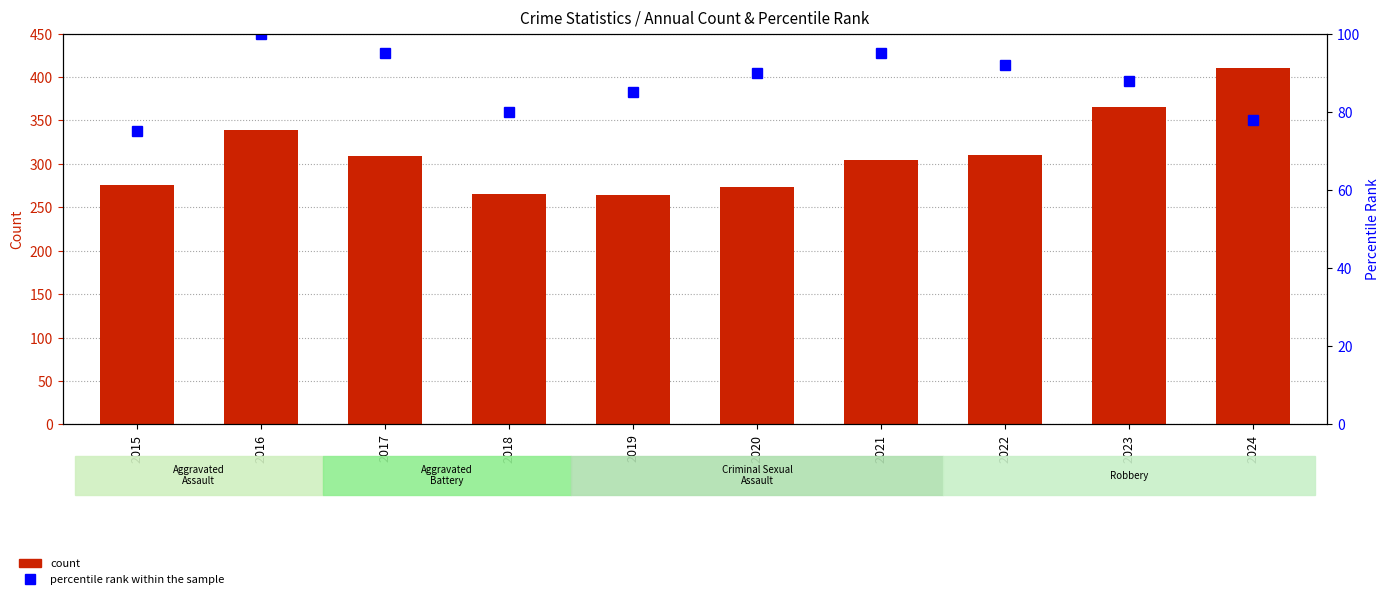

What is the sum of the Total values at 2023 and 2018?

631